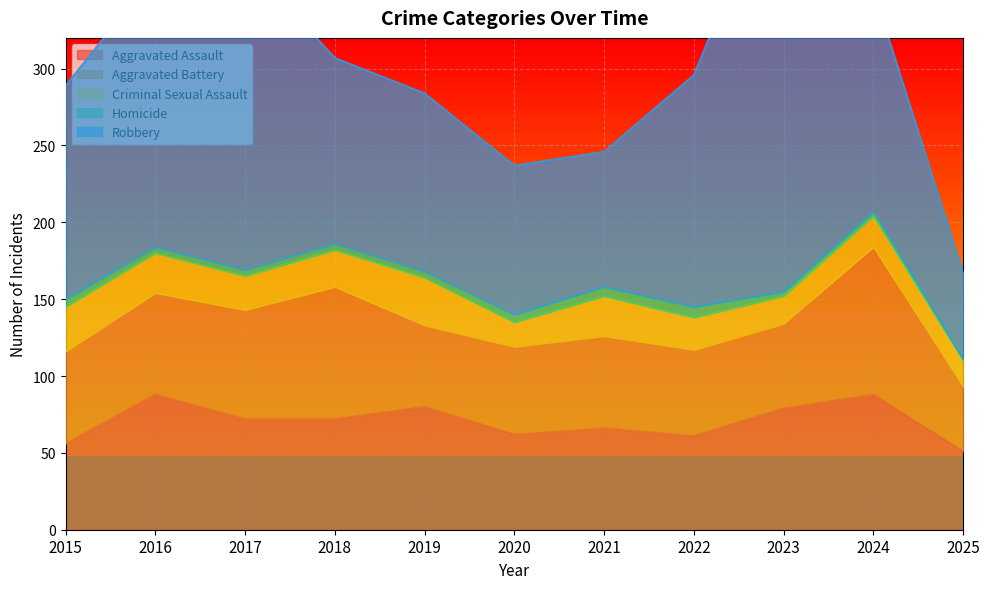

True or false: Aggravated Battery has more than 0 points higher than both neighbors.

True